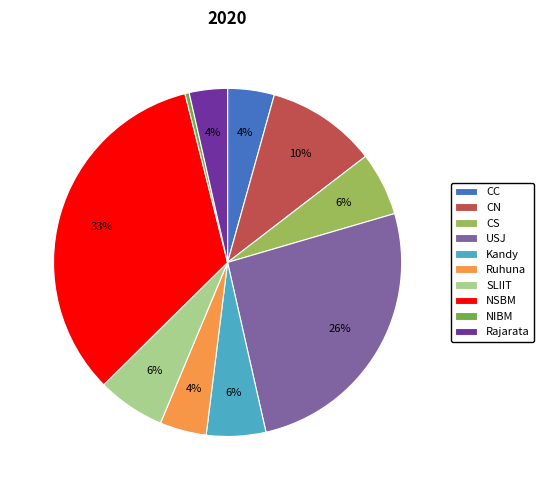

Is SLIIT the majority of the pie?

No